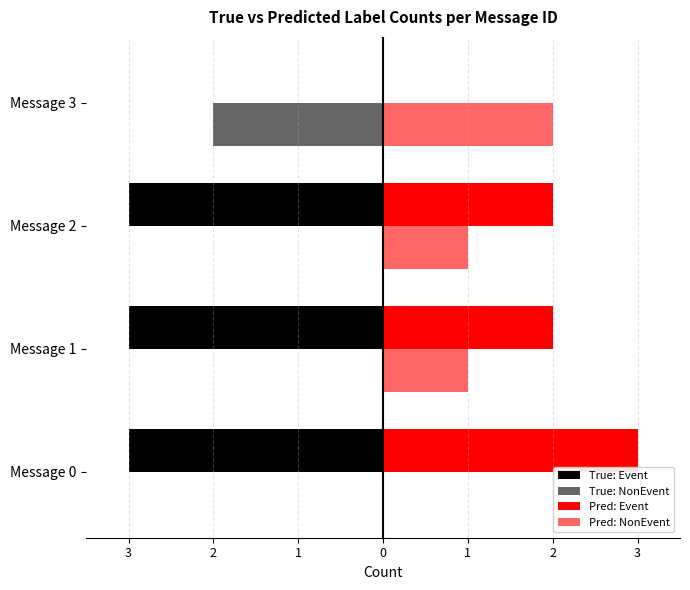

What is the greatest value displayed?

3